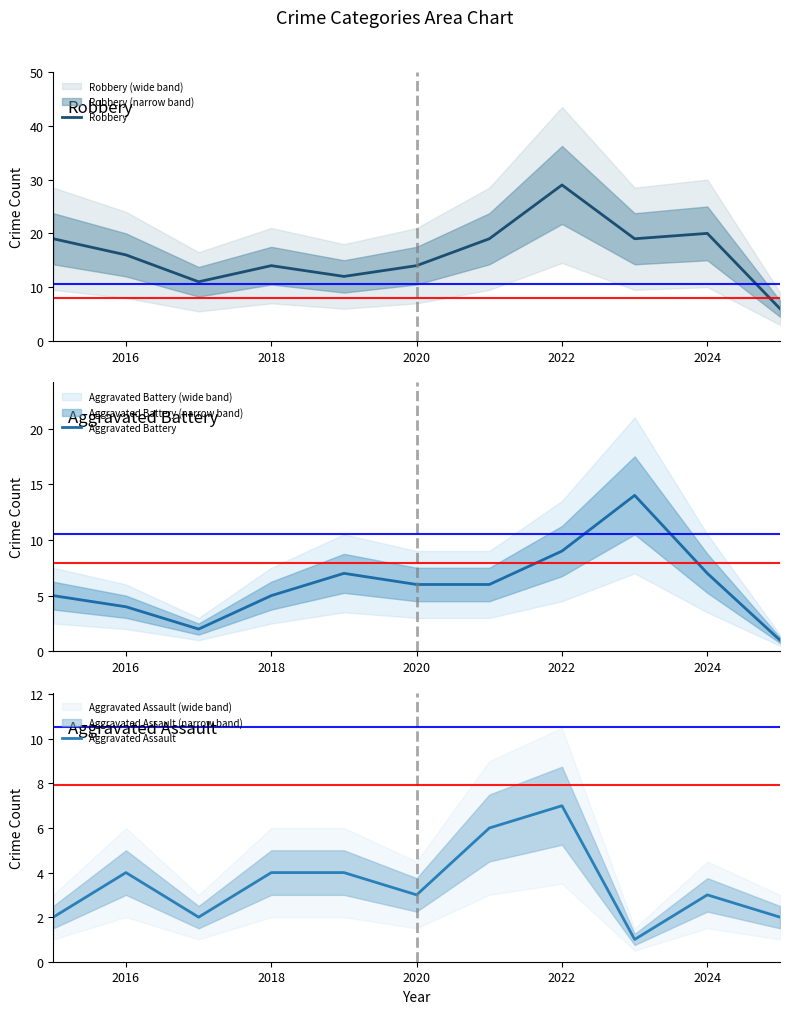

List the series in order of their overall mean, highest first.

Robbery, Aggravated Battery, Aggravated Assault